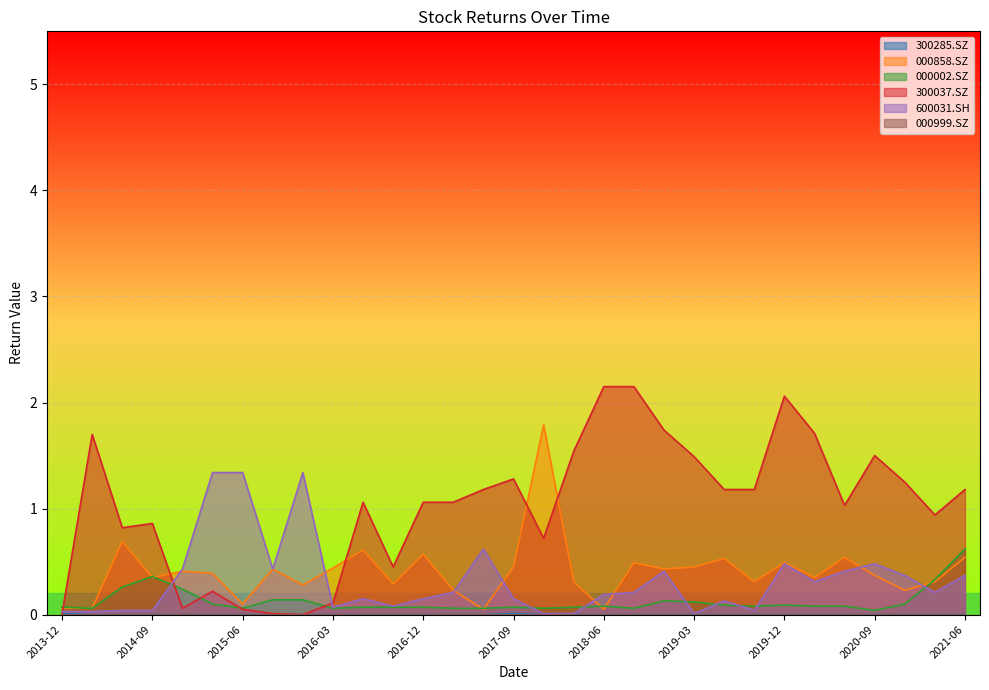

At which category is the sum across all series the highest?

2019-12